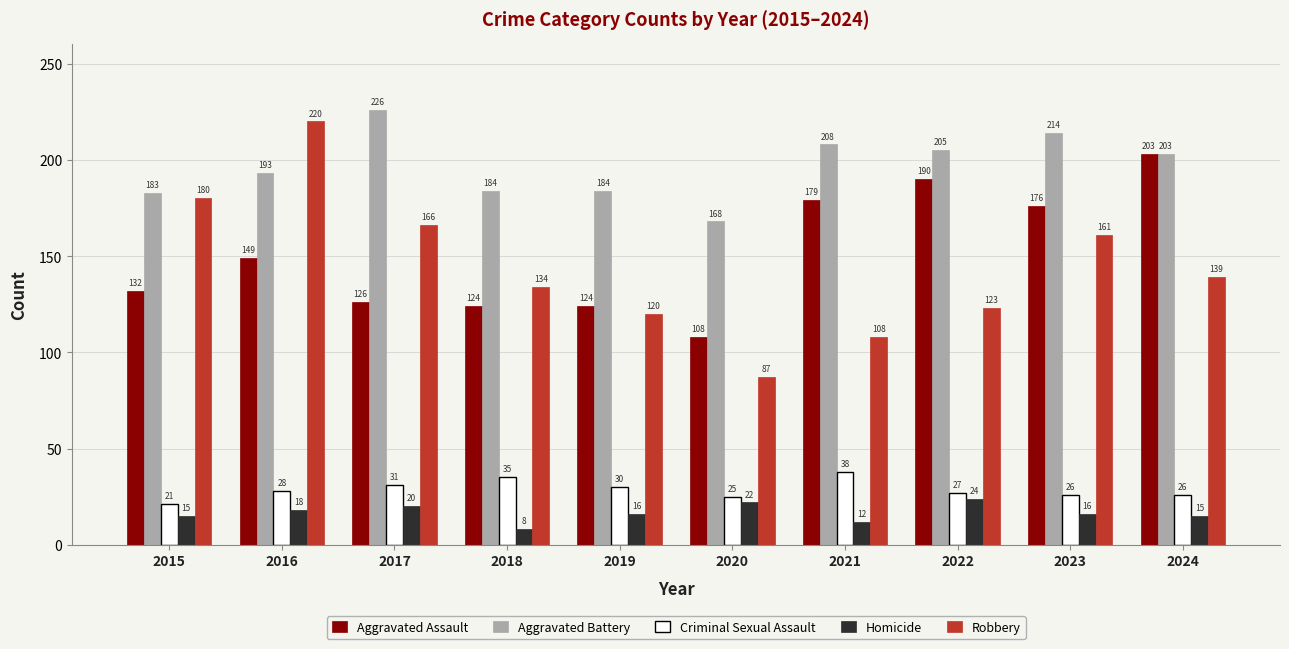

Reading left to right, transcribe all the data shown in this chart.

Aggravated Assault: 2015=132	2016=149	2017=126	2018=124	2019=124	2020=108	2021=179	2022=190	2023=176	2024=203
Aggravated Battery: 2015=183	2016=193	2017=226	2018=184	2019=184	2020=168	2021=208	2022=205	2023=214	2024=203
Criminal Sexual Assault: 2015=21	2016=28	2017=31	2018=35	2019=30	2020=25	2021=38	2022=27	2023=26	2024=26
Homicide: 2015=15	2016=18	2017=20	2018=8	2019=16	2020=22	2021=12	2022=24	2023=16	2024=15
Robbery: 2015=180	2016=220	2017=166	2018=134	2019=120	2020=87	2021=108	2022=123	2023=161	2024=139